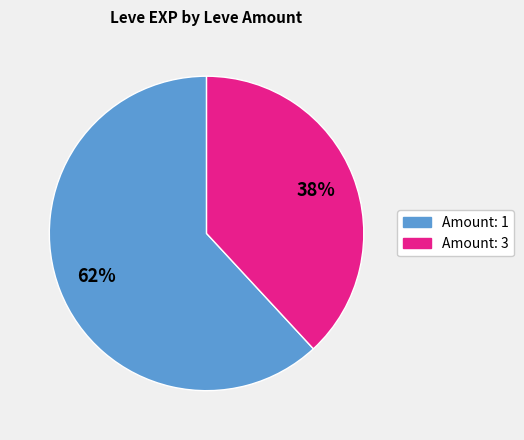

To the nearest percent, what is the average slice percentage?

50%